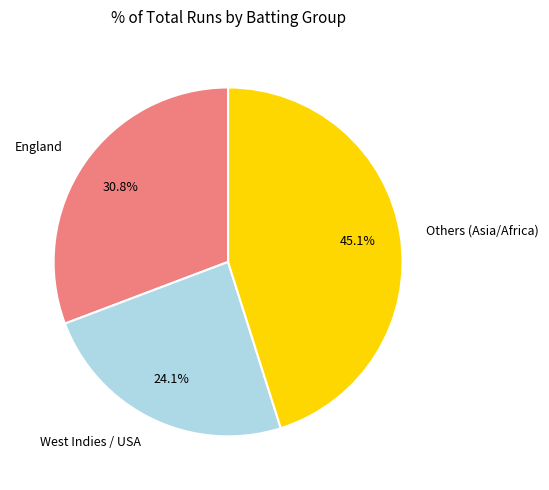

Which has a higher value, England or West Indies / USA?

England